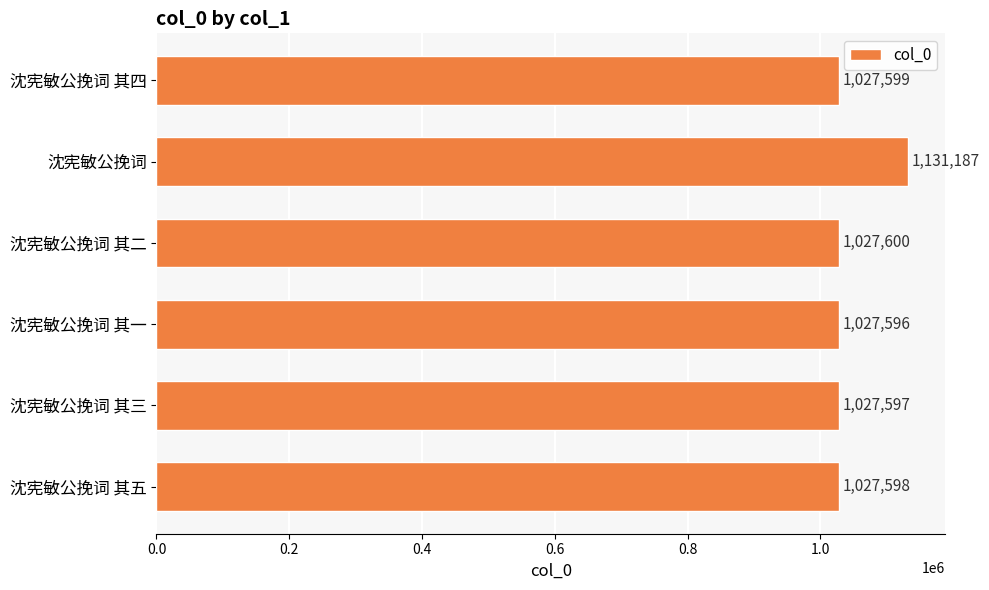

Which has a higher value, 沈宪敏公挽词 or 沈宪敏公挽词 其一?

沈宪敏公挽词